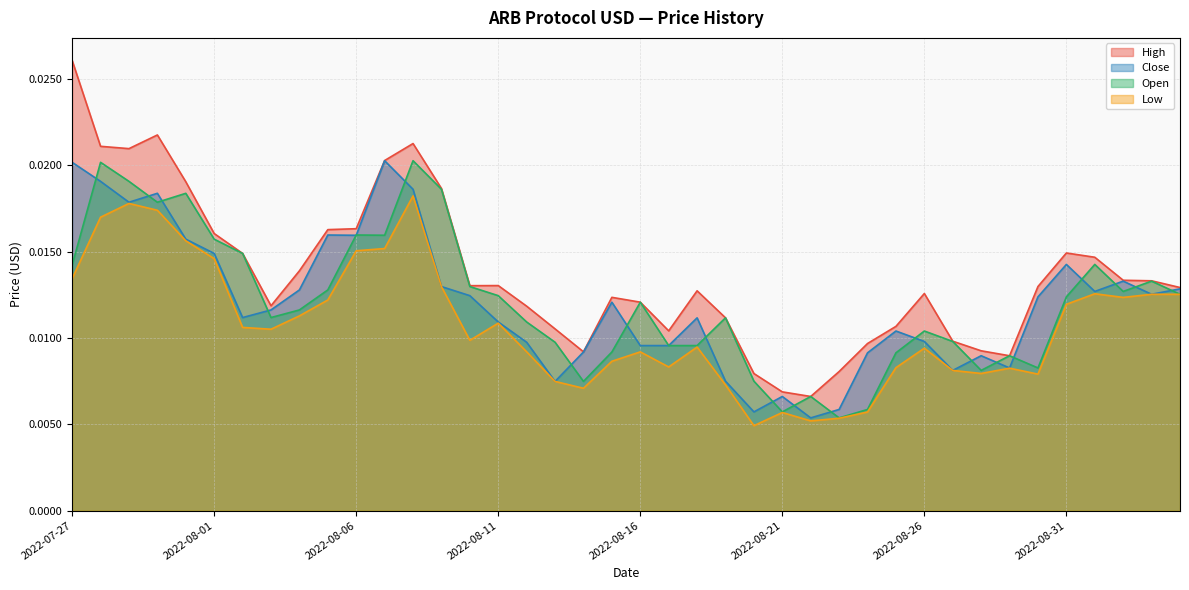

Rank the series at 2022-08-23 from highest to lowest value.

High, Close, Open, Low